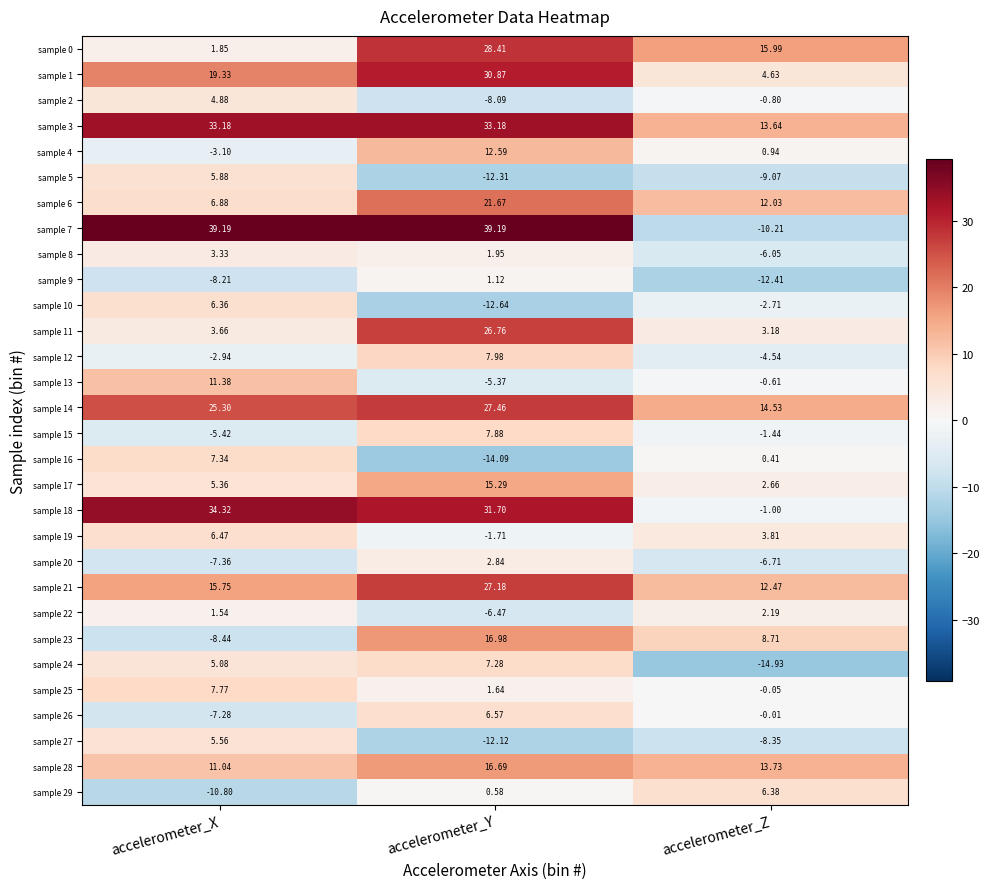

At which label does sample 26 reach its minimum?

accelerometer_X